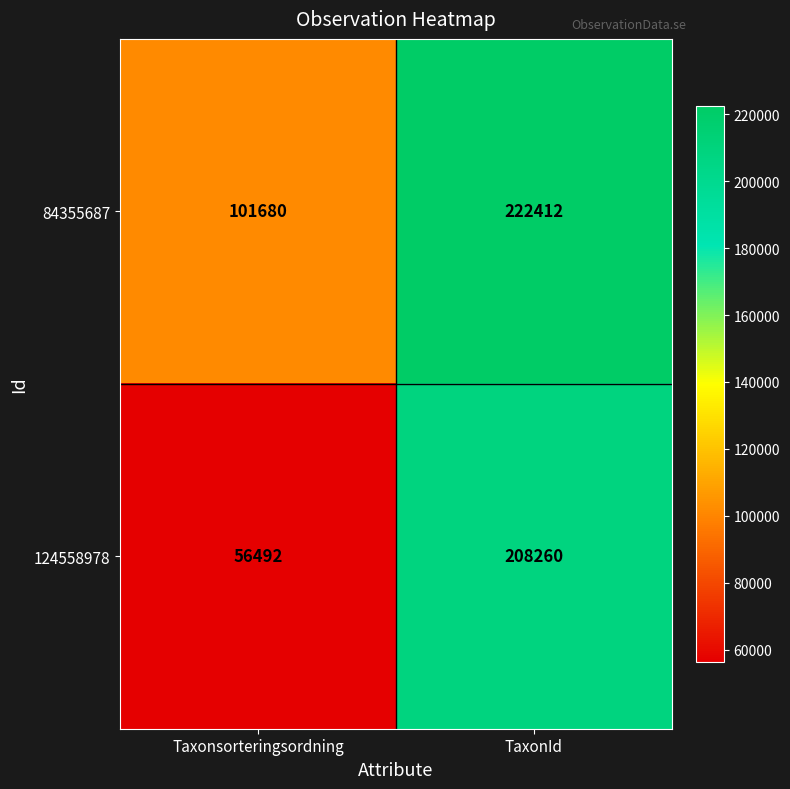

Which series has the largest total across all categories?

84355687